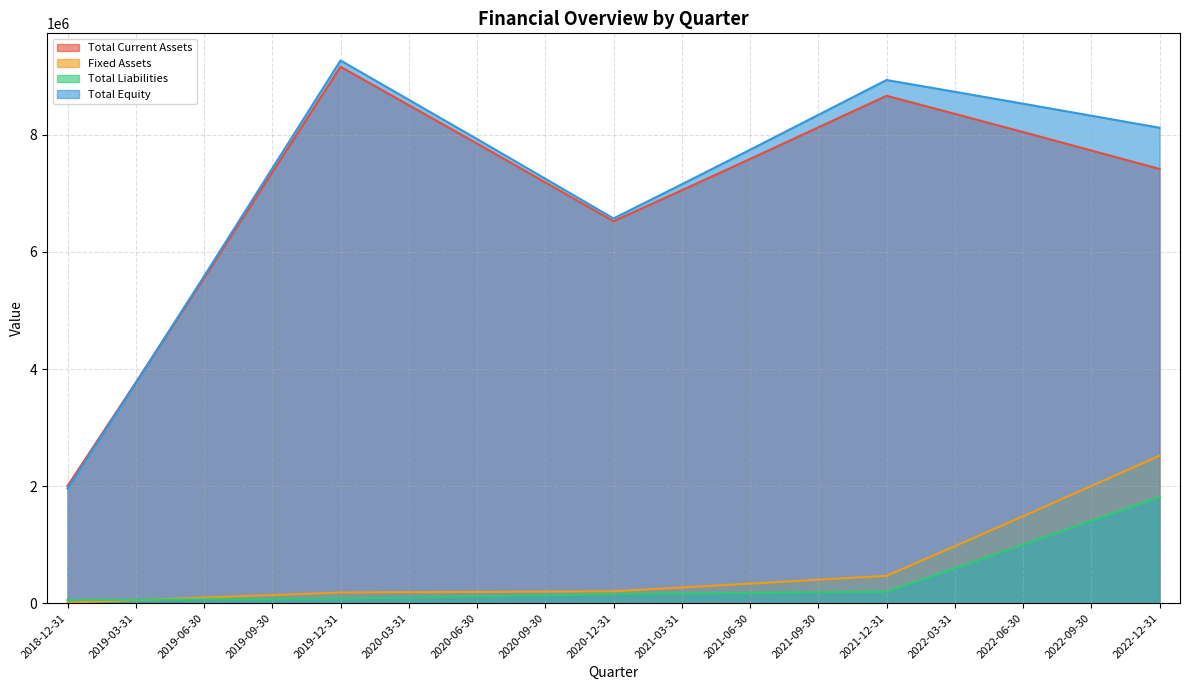

How many lines are shown in the chart?

4